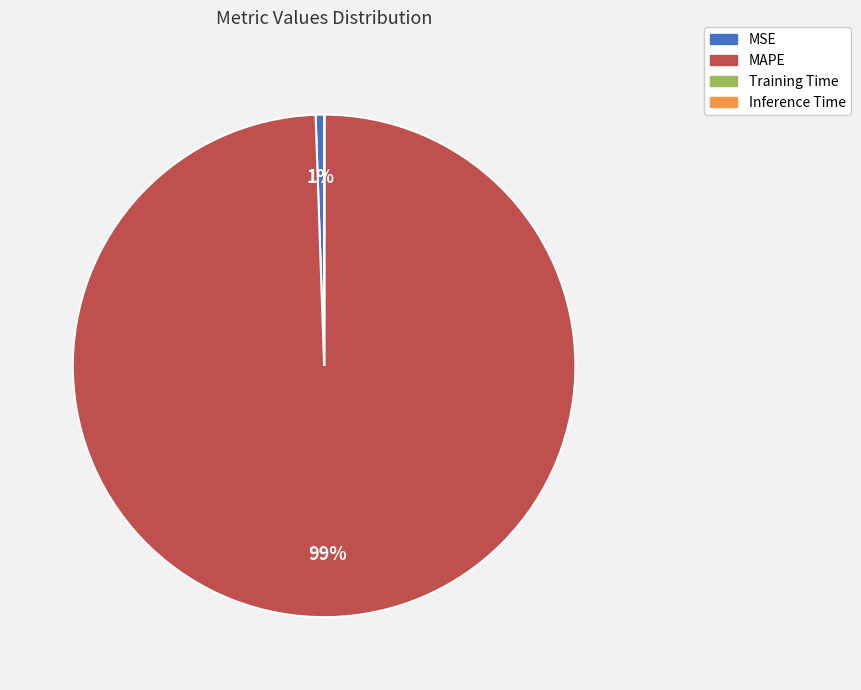

True or false: MSE accounts for 11% of the total.

False